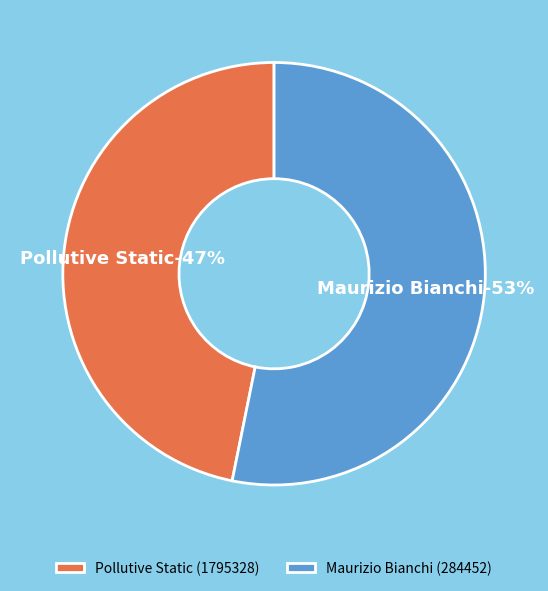

Does Maurizio Bianchi (284452) represent more than half of the total?

Yes